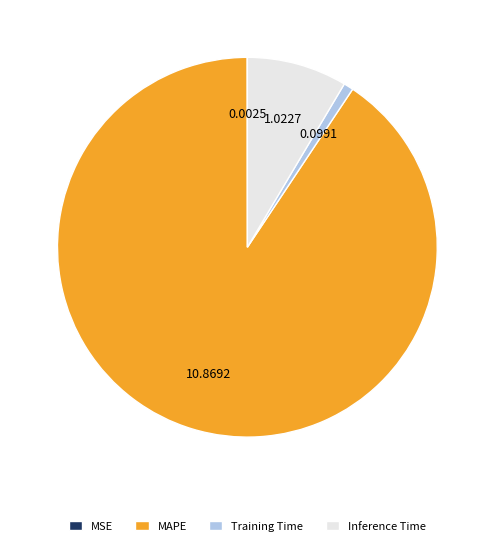

Is there a majority slice in this chart?

Yes